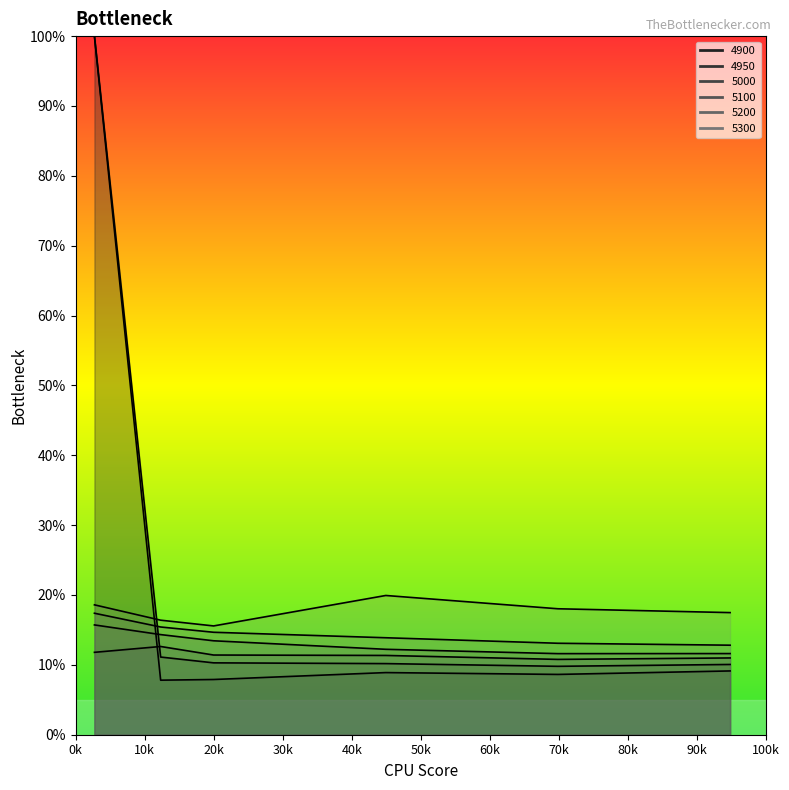

What is the highest value of the 5300 series?

0.2